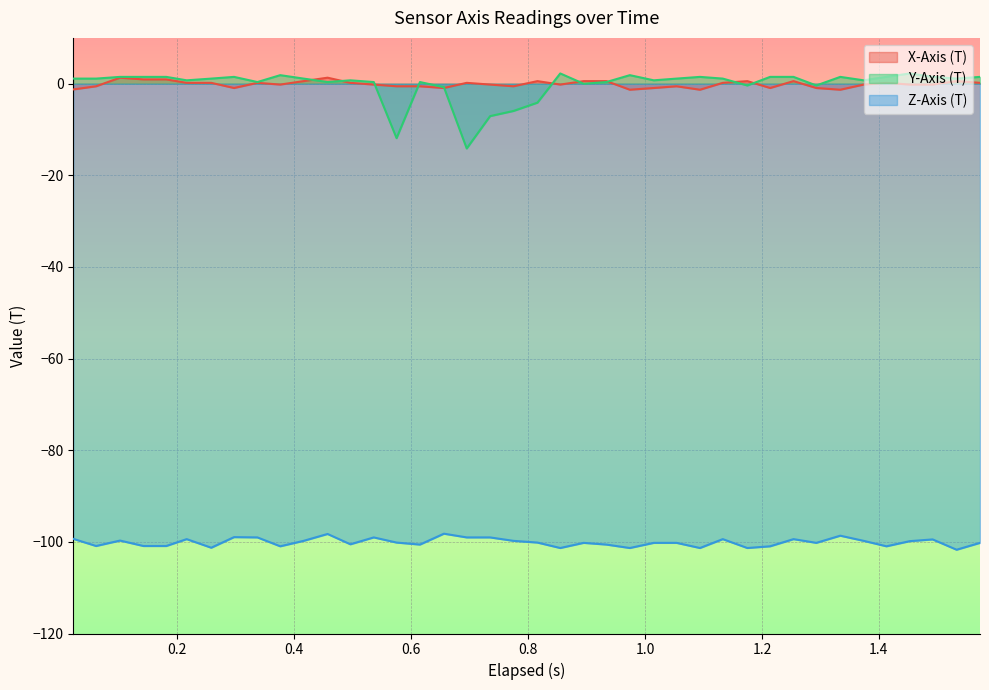

True or false: Y-Axis (T) and Z-Axis (T) cross at least once.

False